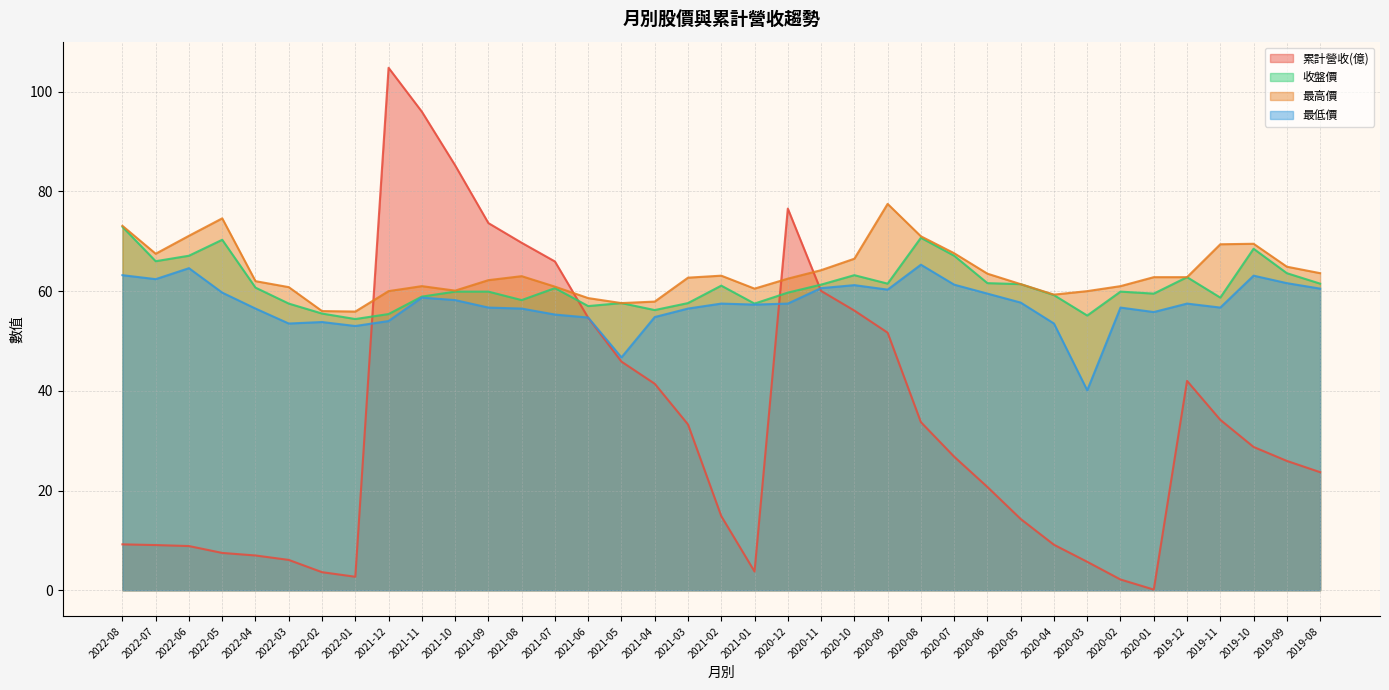

What is the label of the 26th point from the right?

2021-09